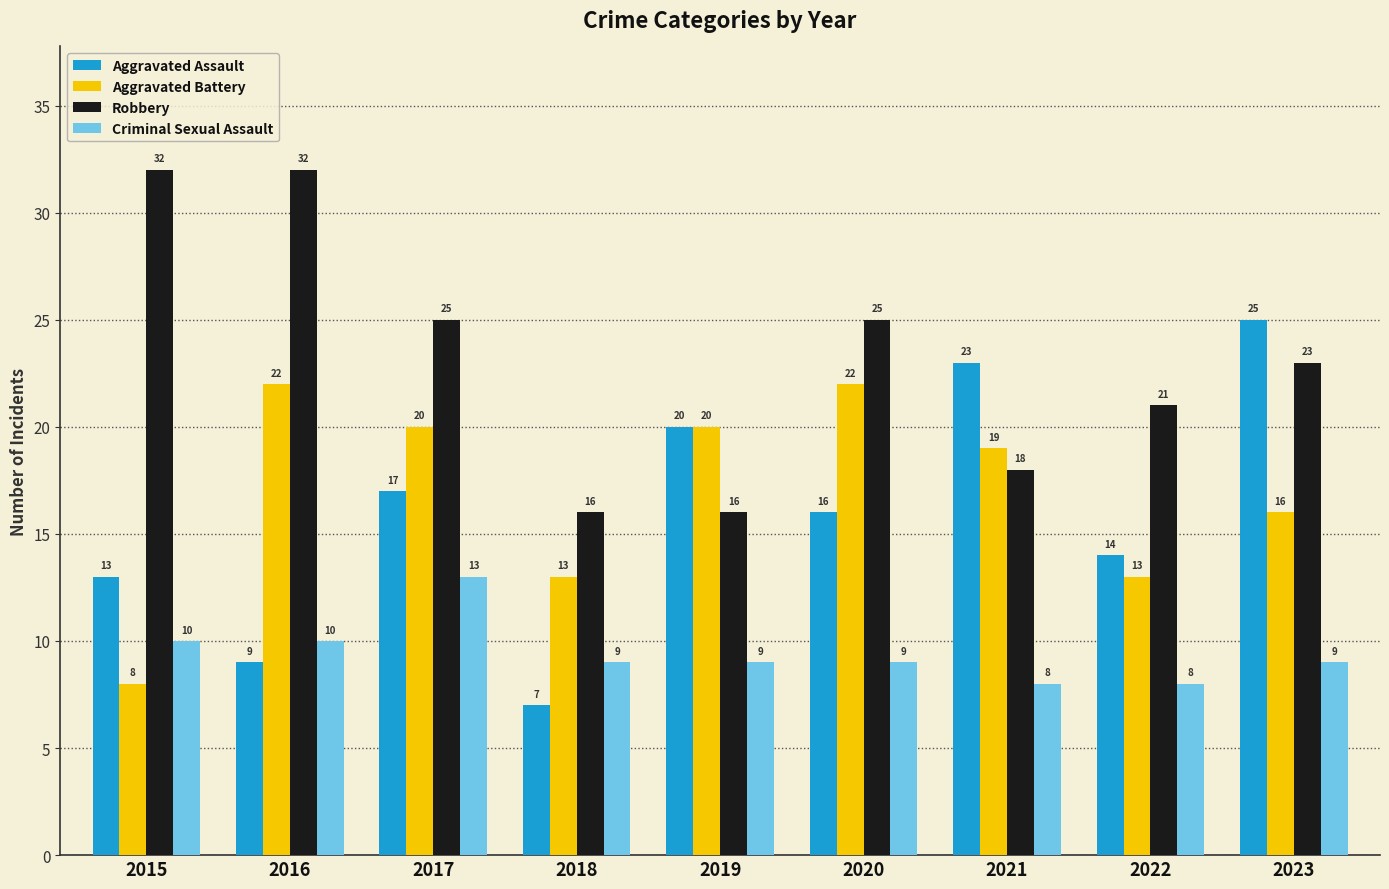

Is it true that Aggravated Battery equals 22 at 2016?

True